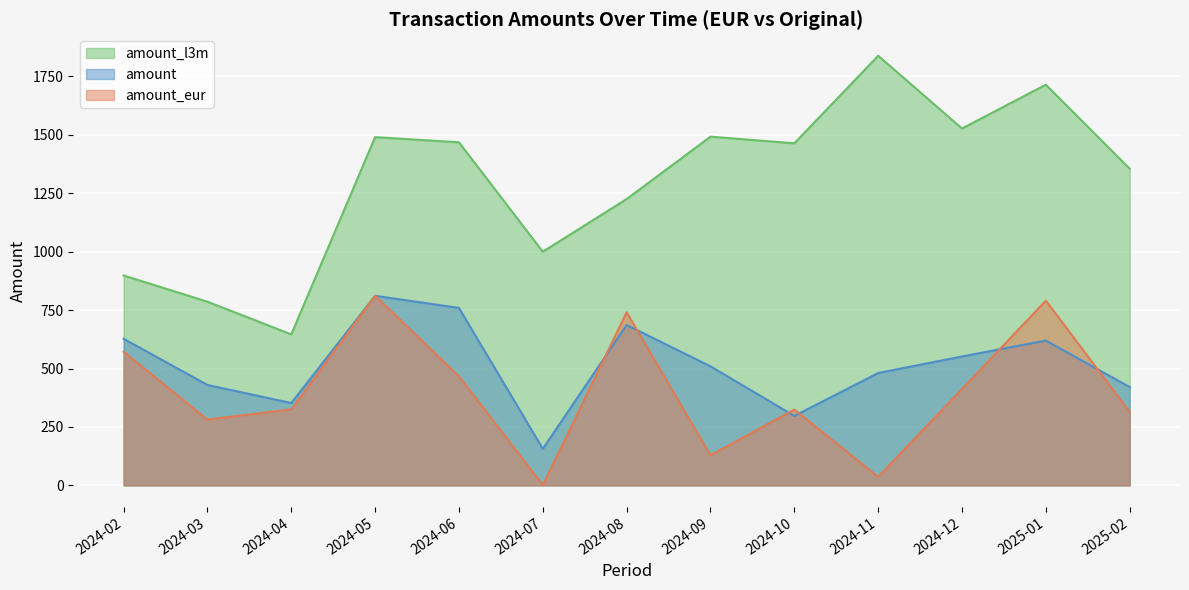

What is the difference between the highest and lowest values at 2025-02?

1040.7